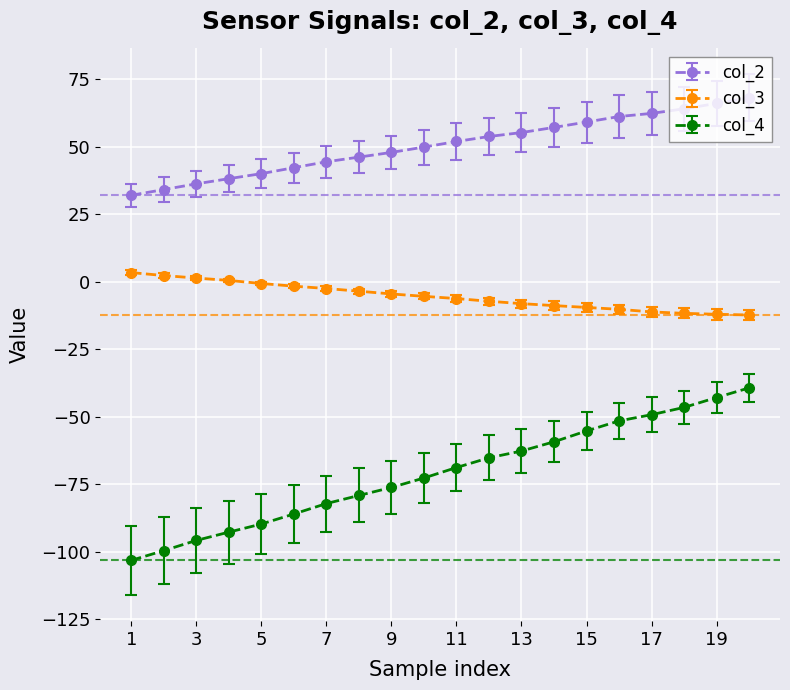

True or false: col_3 and col_4 intersect in this chart.

False